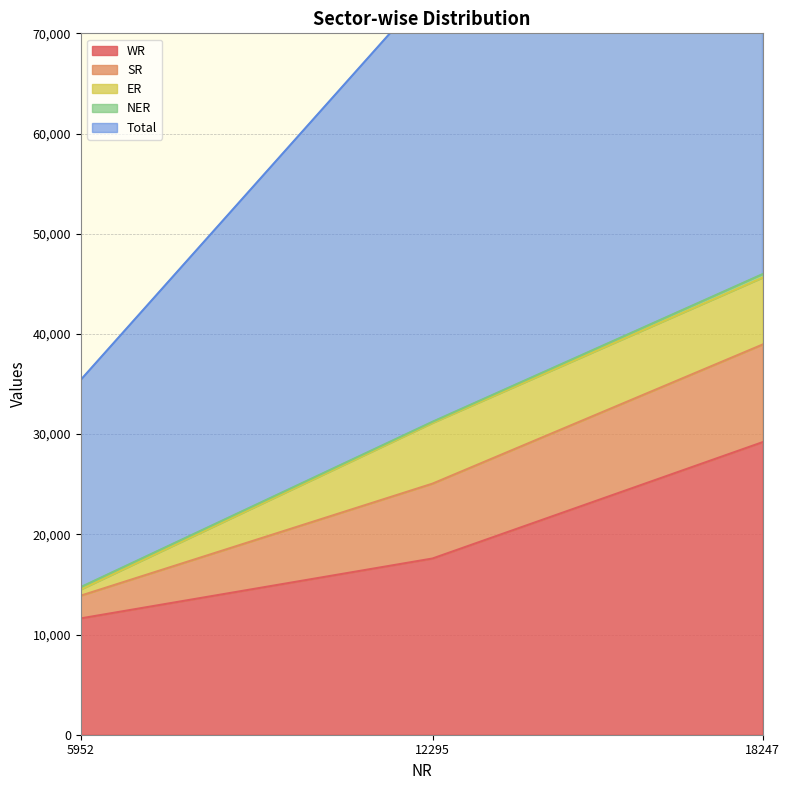

Which series has the largest range (max minus min)?

Total